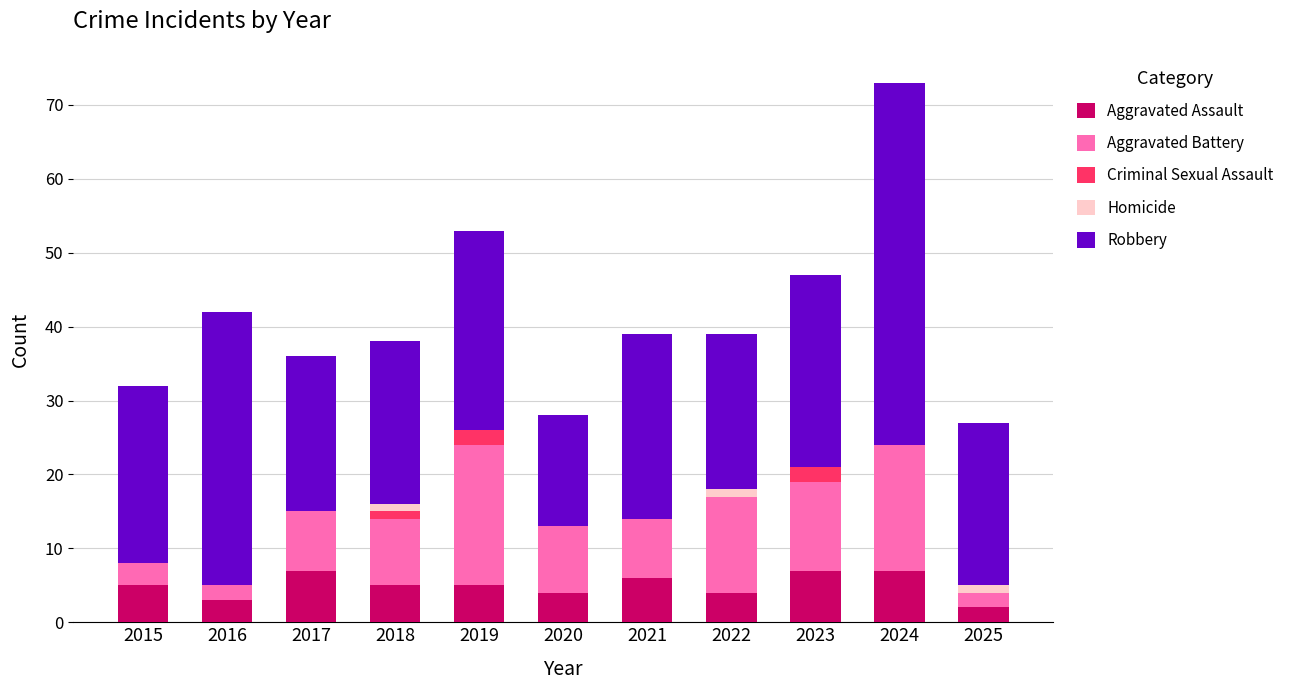

Read the Aggravated Assault value at 2016.

3